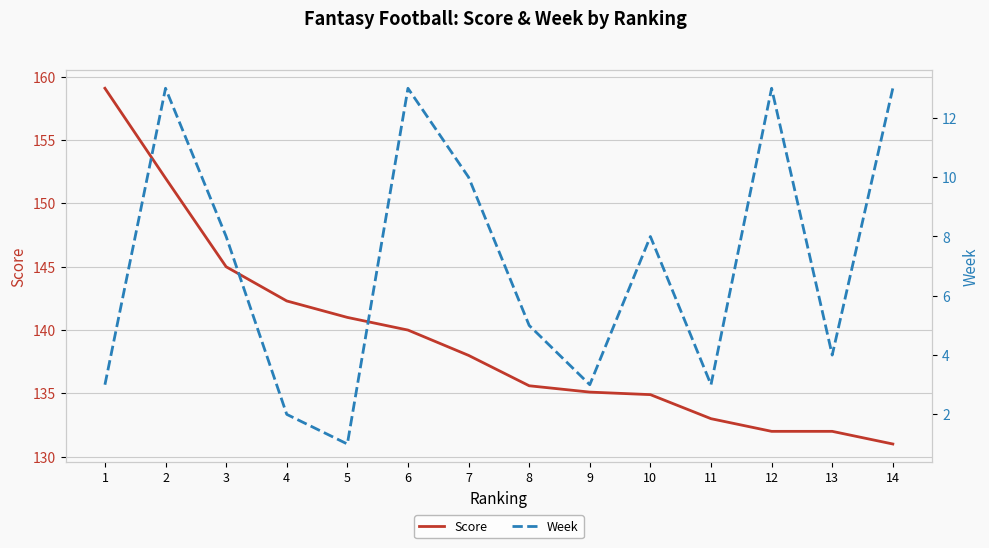

Where is the first local maximum for Week?

2